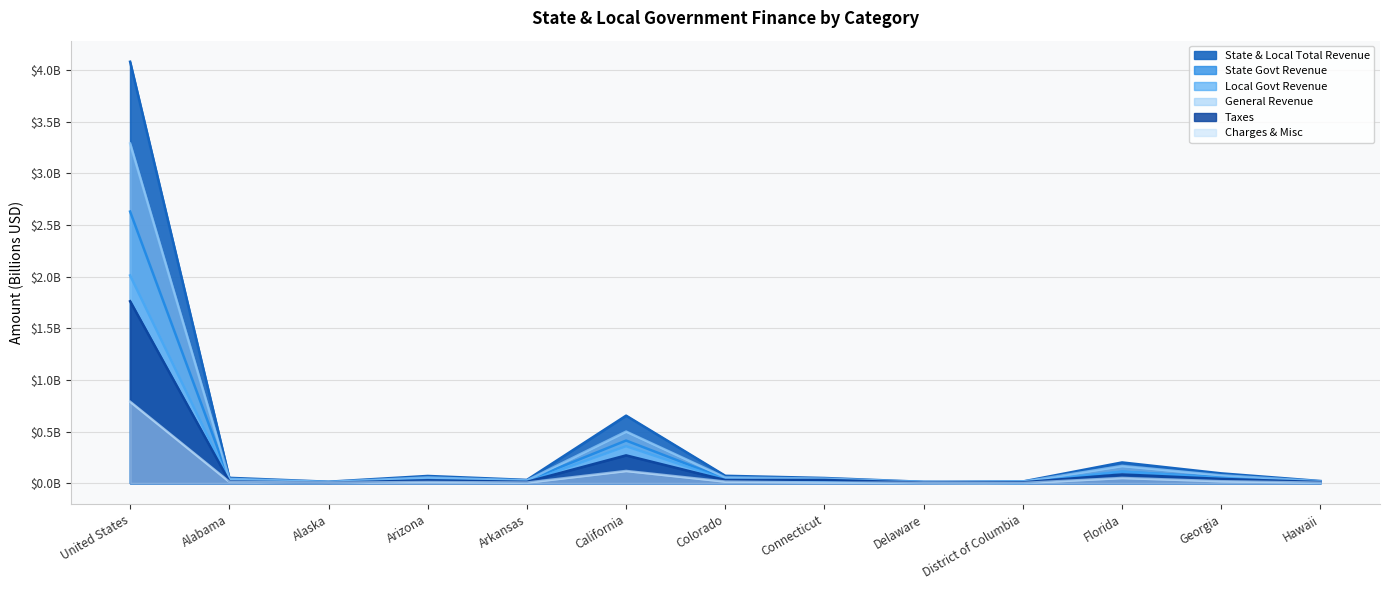

True or false: State Govt Revenue and State & Local Total Revenue intersect in this chart.

False